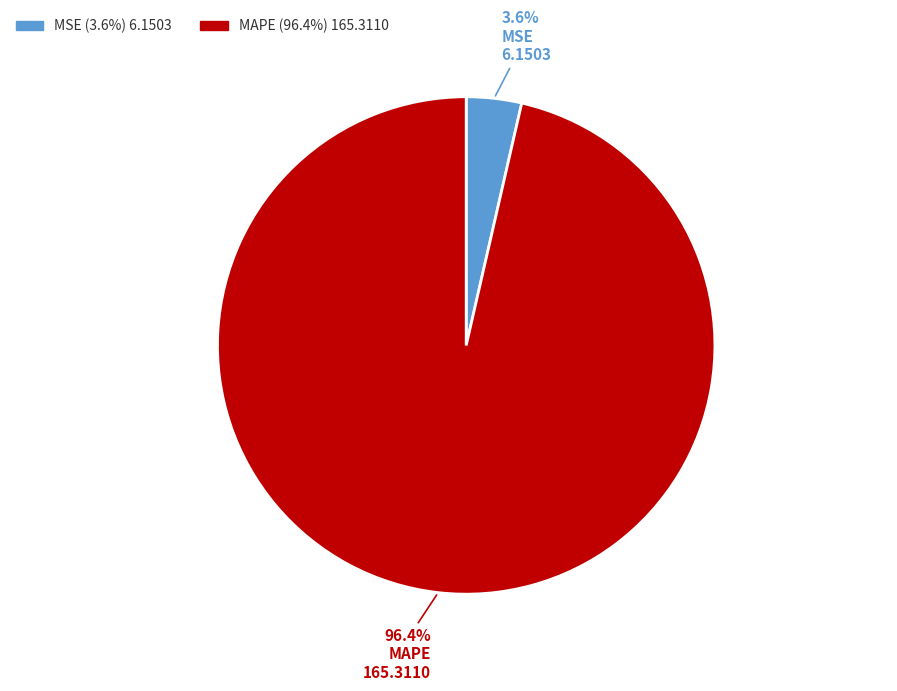

To the nearest percent, what is the combined percentage of MSE and MAPE?

100%